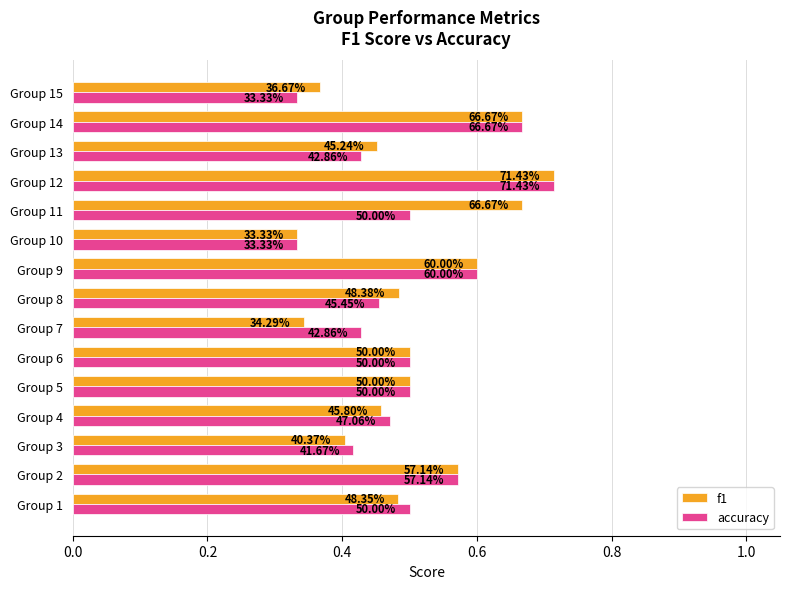

What are all the series names shown in the legend?

f1, accuracy